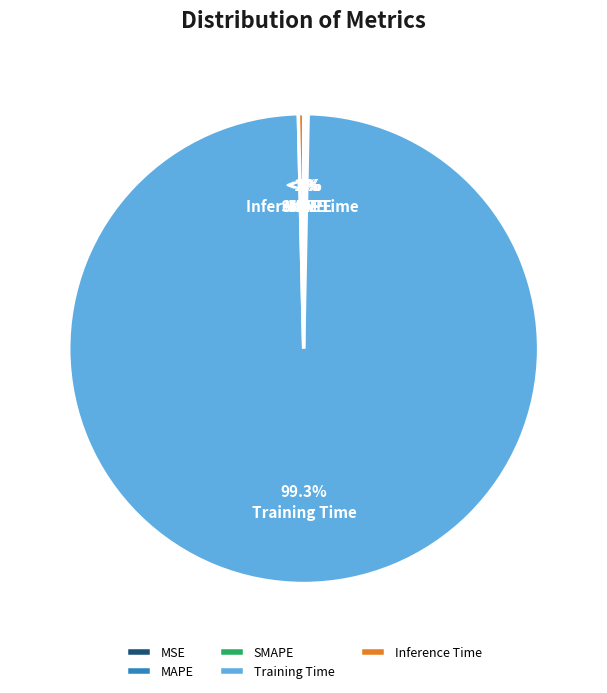

What is the smallest slice in the pie chart?

MSE